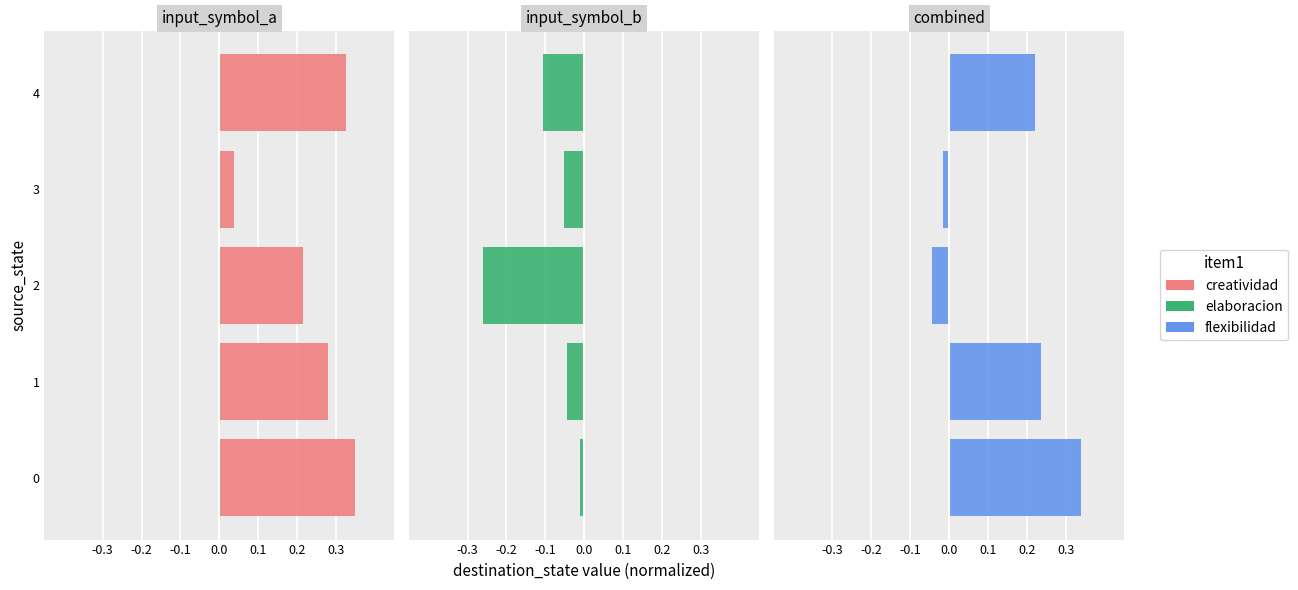

What are all the series names shown in the legend?

creatividad, elaboracion, flexibilidad